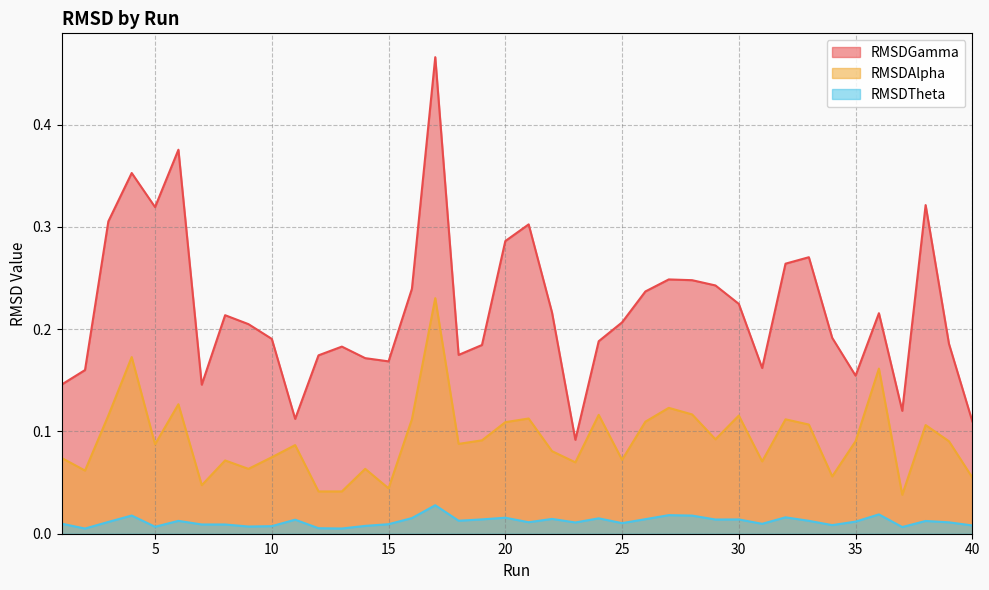

Read the RMSDAlpha value at 10.

0.1